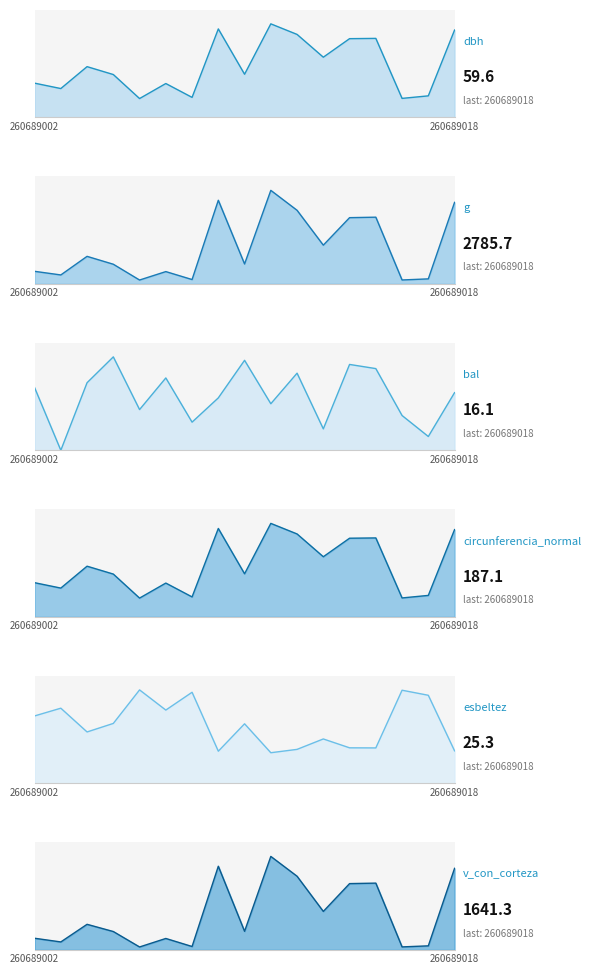

At which label does dbh reach its peak?

260689011